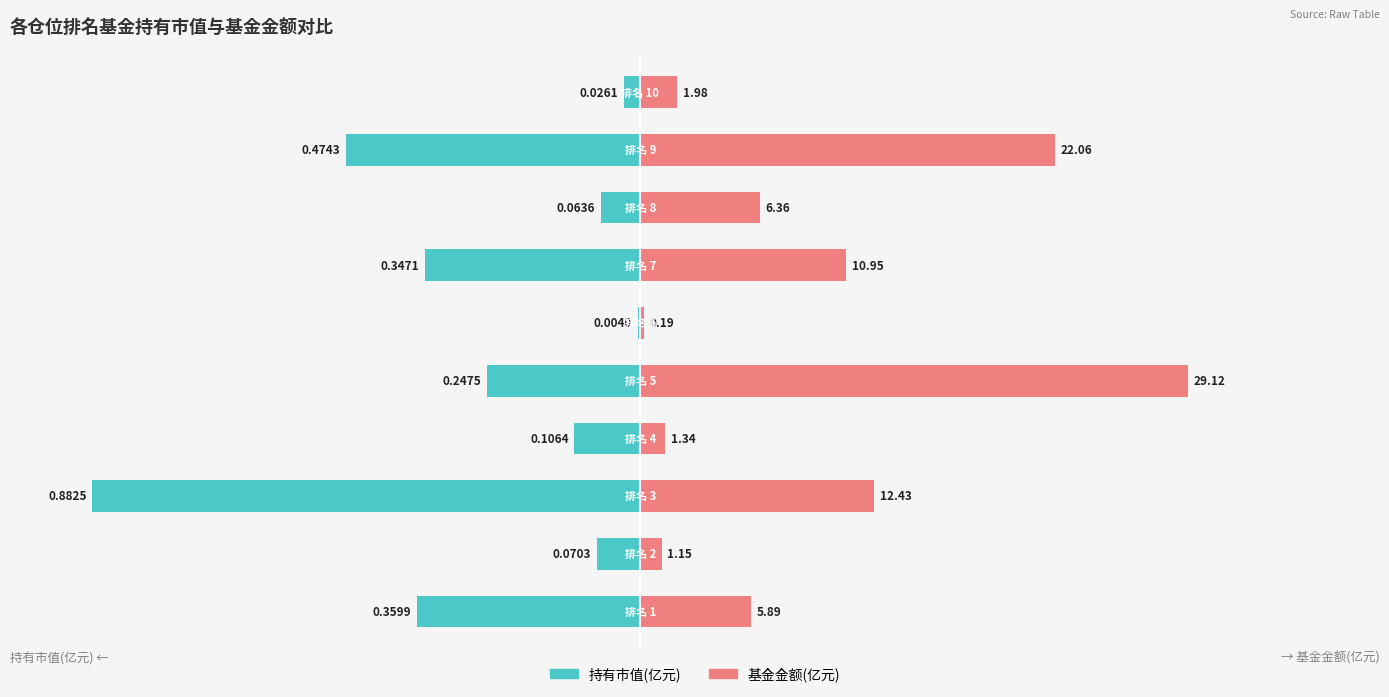

Rank the series by their average value, from lowest to highest.

持有市值(亿元), 基金金额